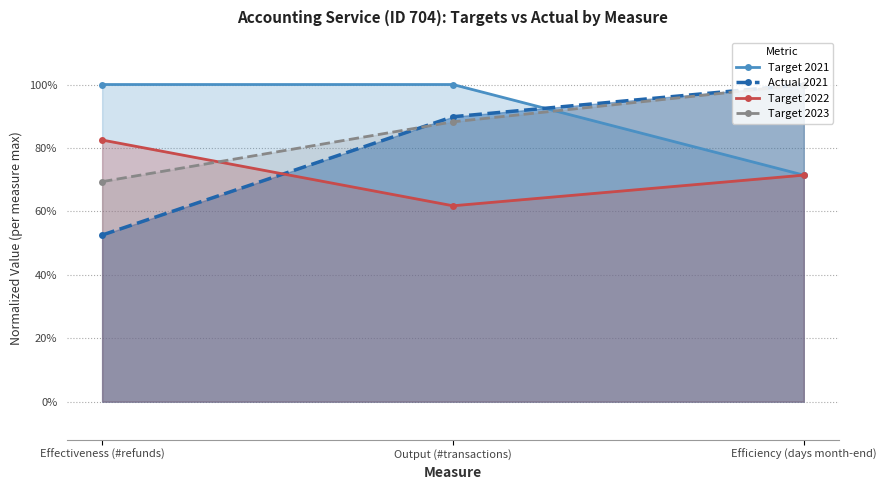

List the series in order of their overall mean, lowest first.

Target 2022, Actual 2021, Target 2023, Target 2021